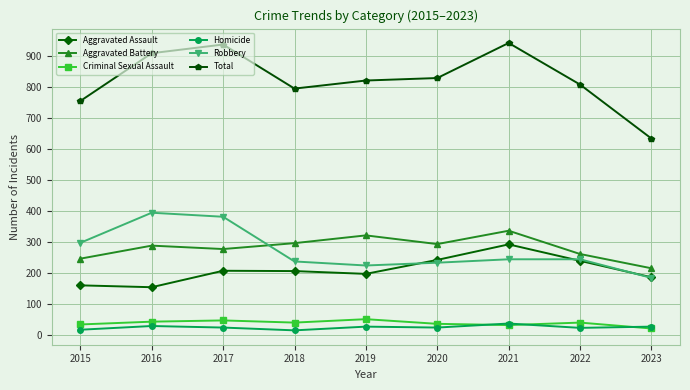

How many data points does each series have?

9